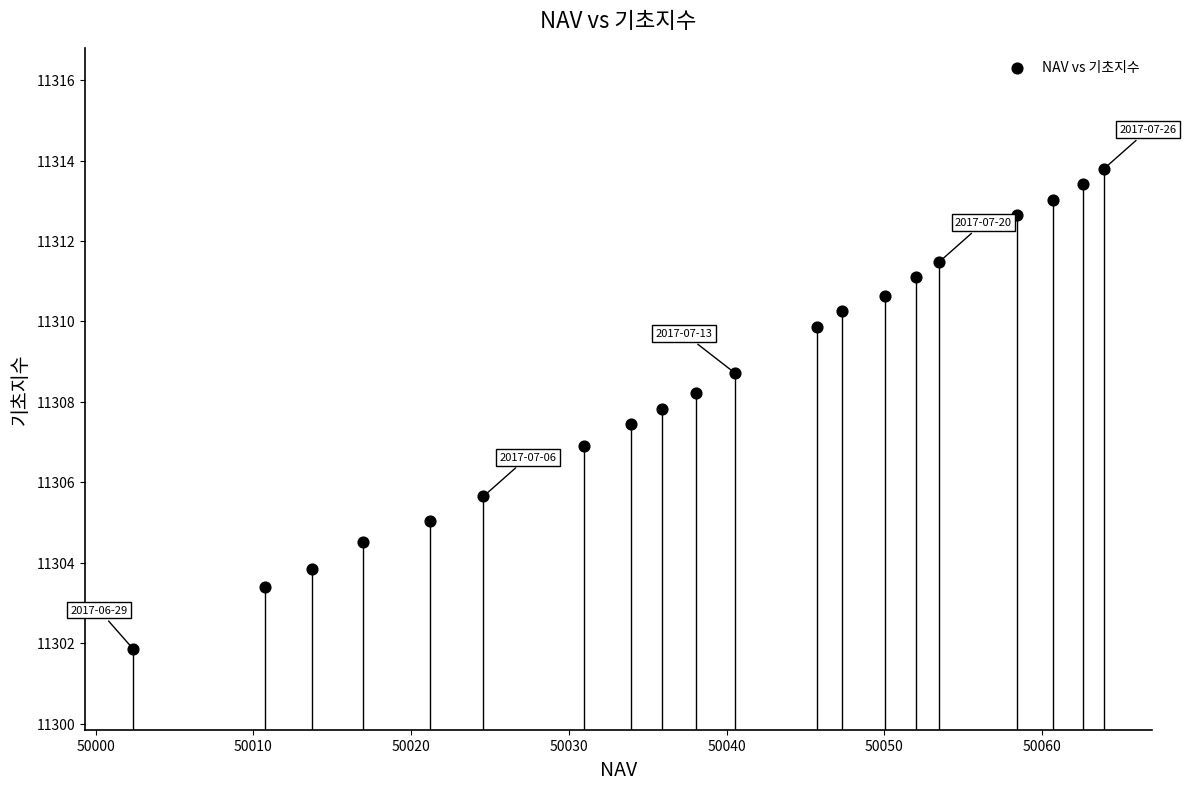

What is the range of Y values (max minus min)?

11.9